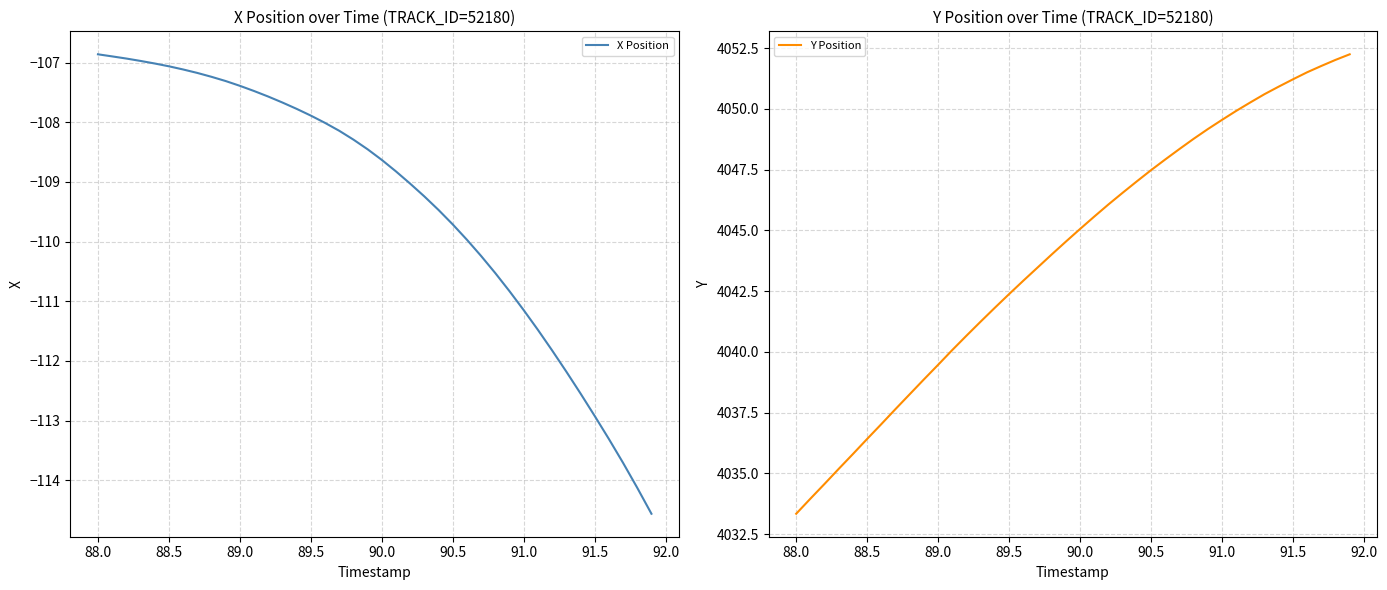

What is the sum of all Y Position values?

161763.7